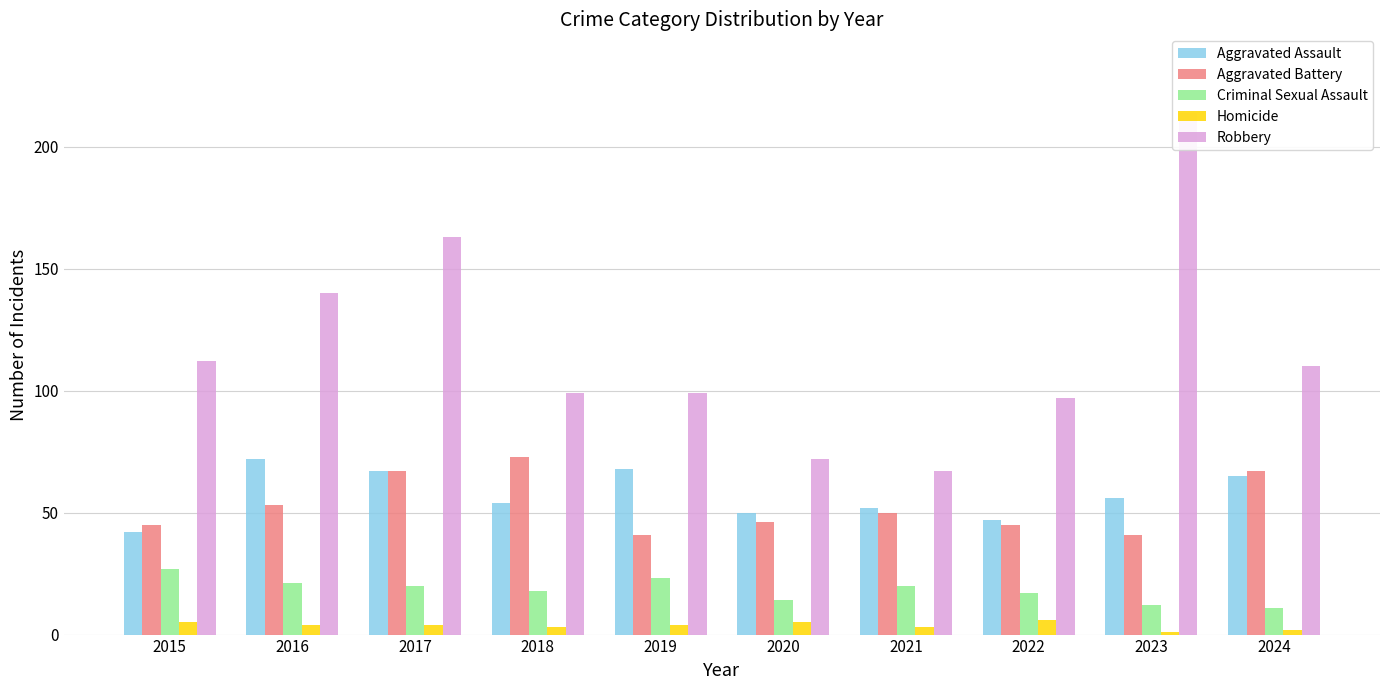

How many distinct data groups are displayed?

5